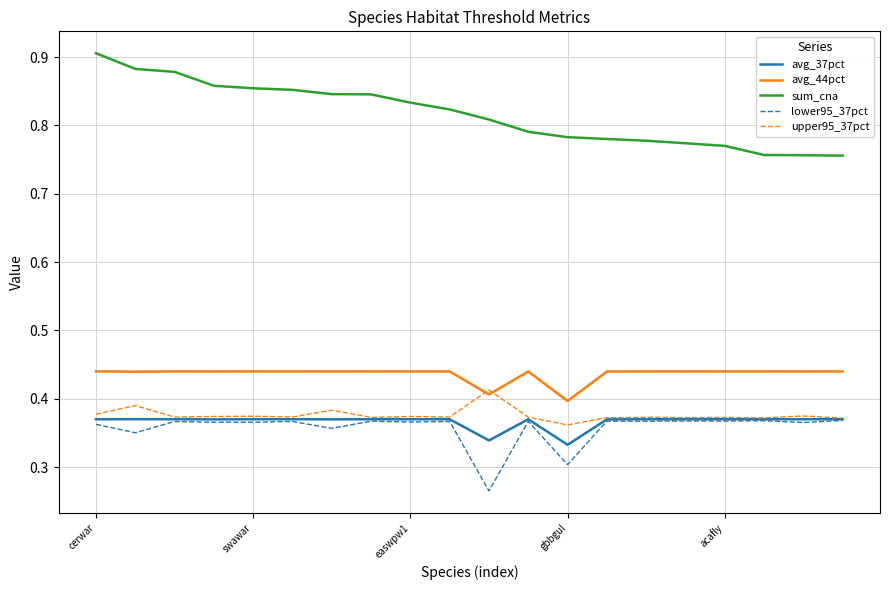

Count the number of data series in this chart.

5